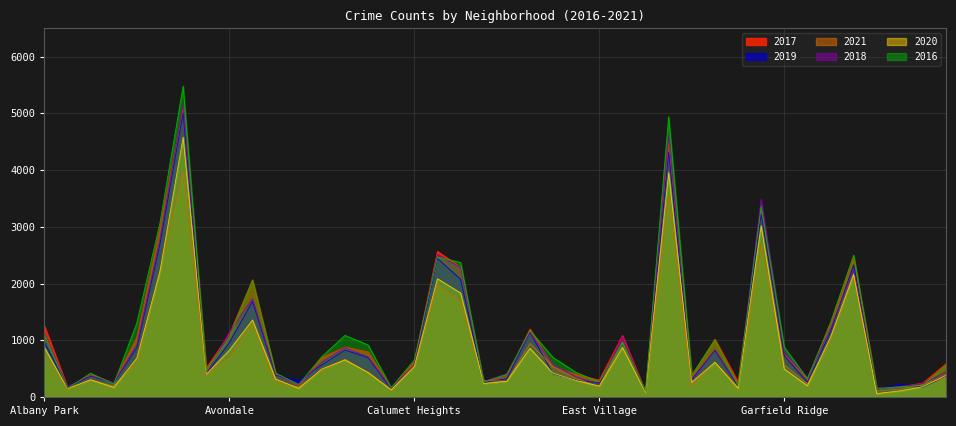

Between Armour Square and Gold Coast, which series saw the biggest shift?

2016